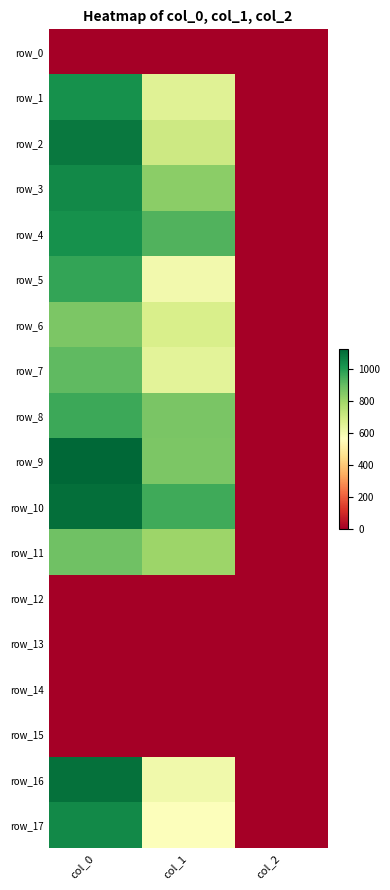

Where does the row_4 series first go above 928?

col_0